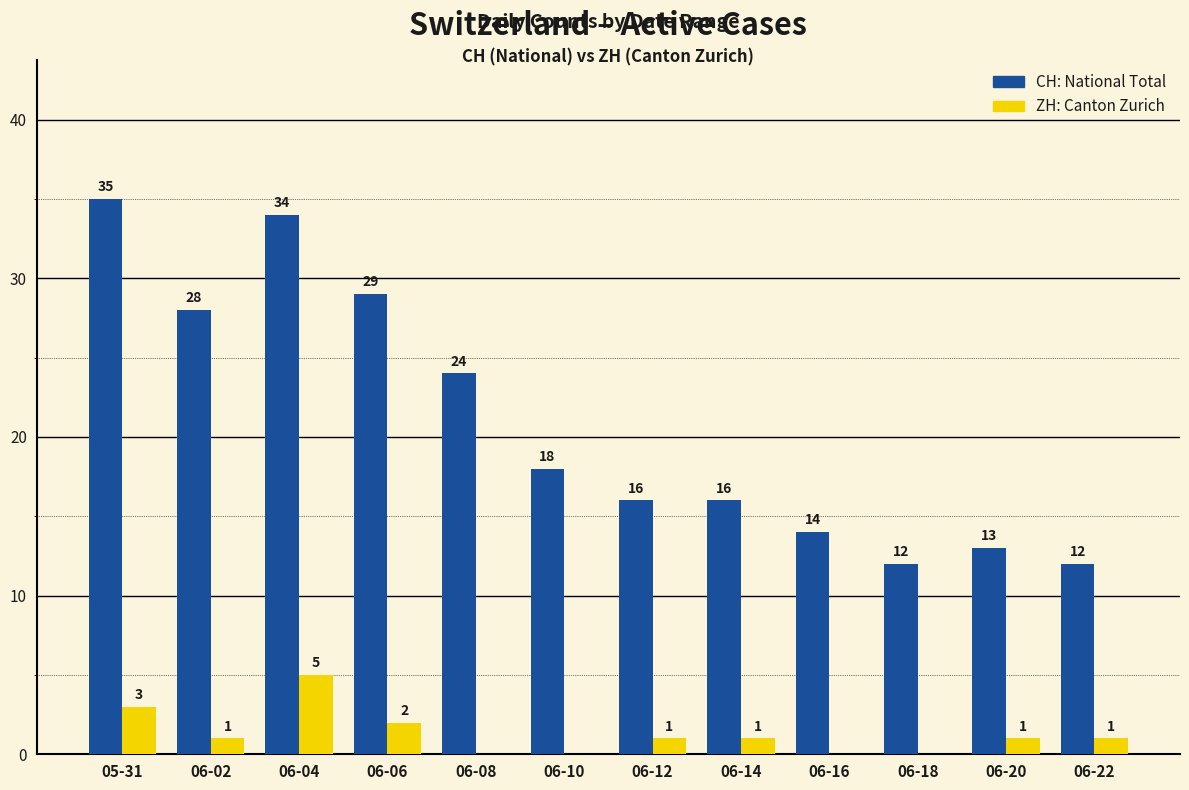

How many series are shown in this chart?

2